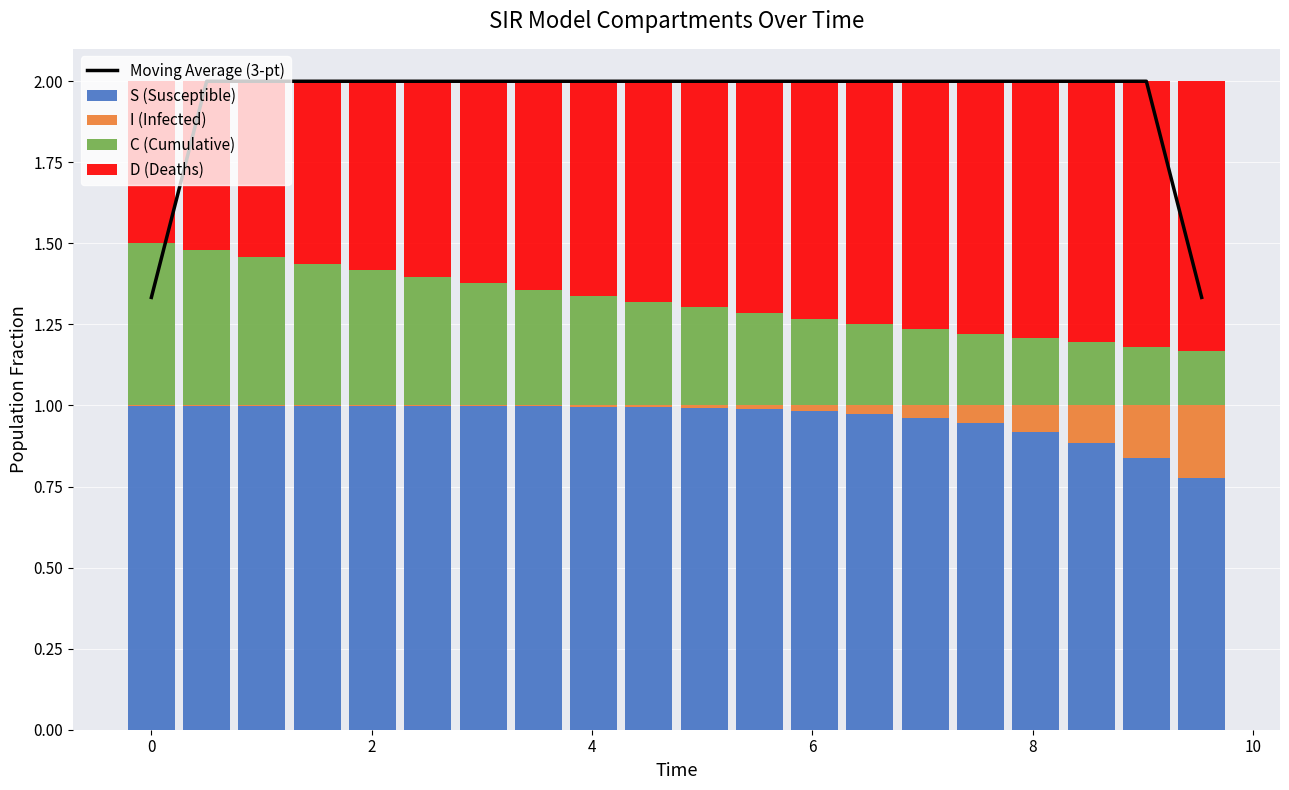

Count the number of data series in this chart.

5